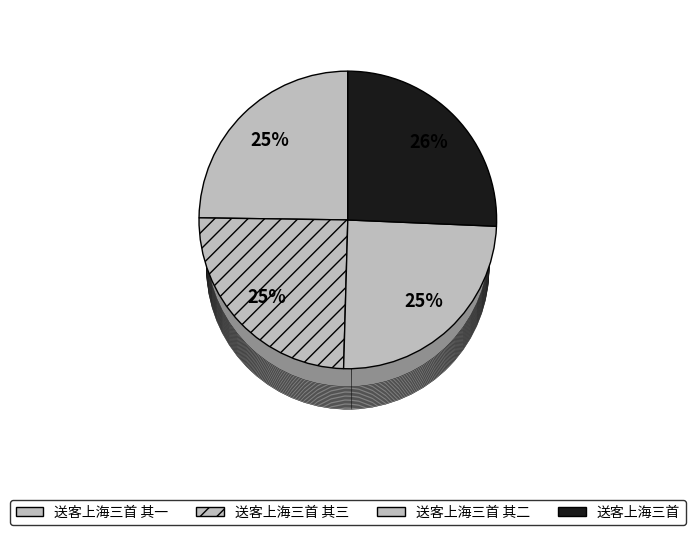

To the nearest percent, what is the average slice percentage?

25%